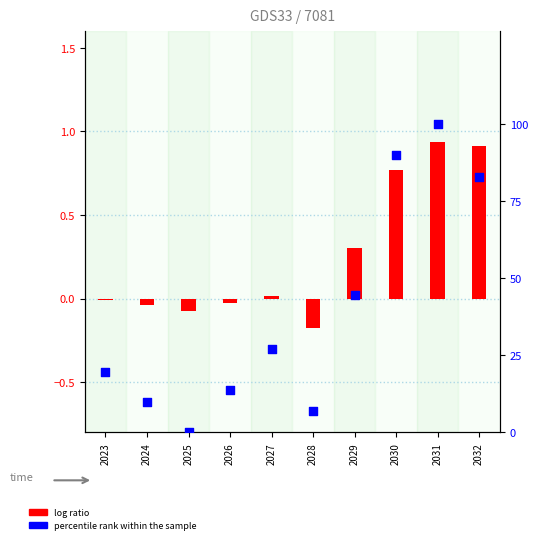

Which series has the largest Y range (max minus min)?

percentile rank within the sample